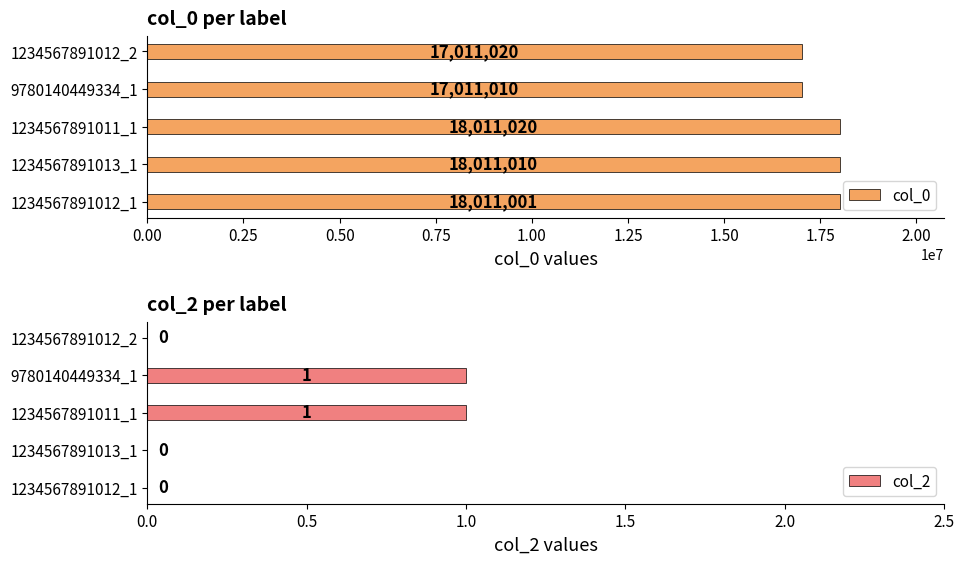

What value does the col_0 series have at 9780140449334_1?

17011010